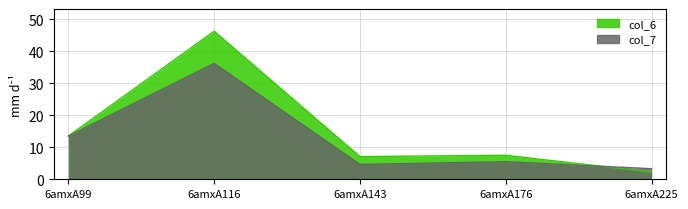

What is the difference between the maximum and minimum values in the col_7 series?

32.9